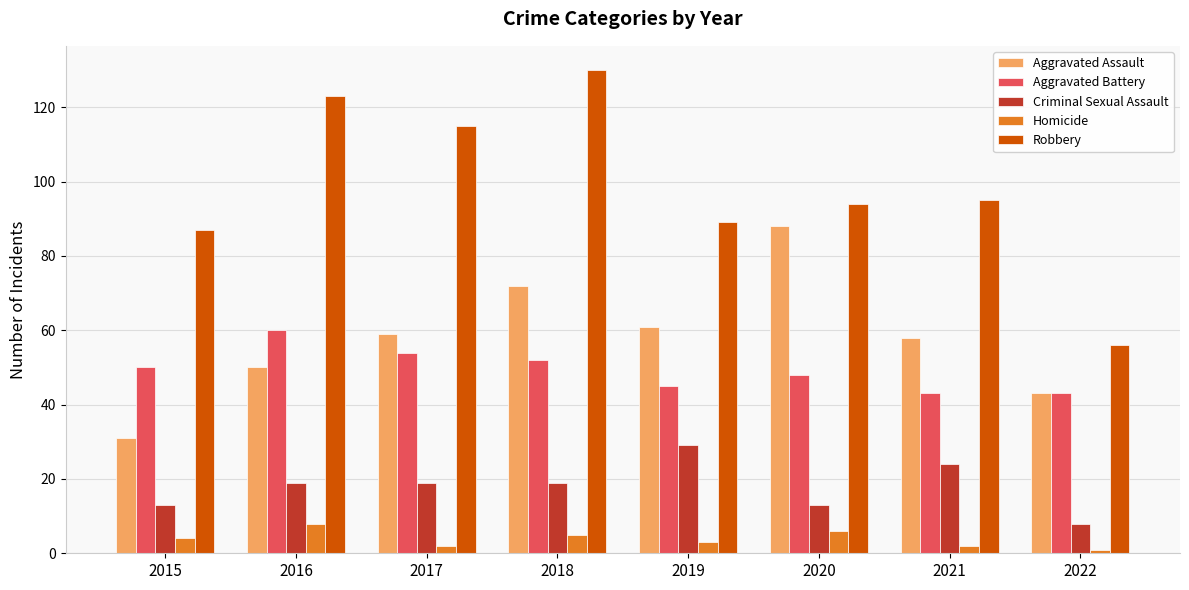

Is the value of Criminal Sexual Assault at 2015 greater than the value of Aggravated Assault at 2017?

No